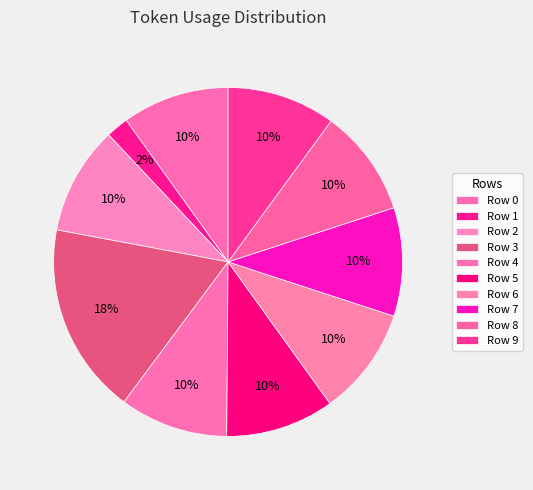

Is there a majority slice in this chart?

No